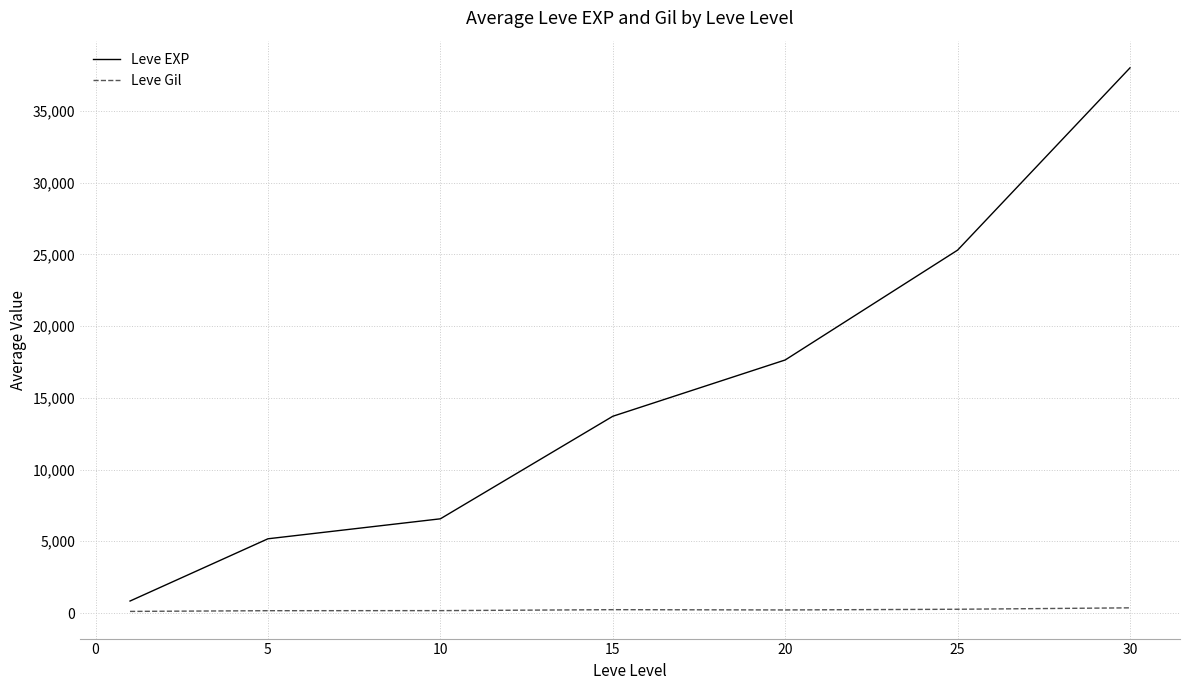

Rank the series by their maximum value, from lowest to highest.

Leve Gil, Leve EXP